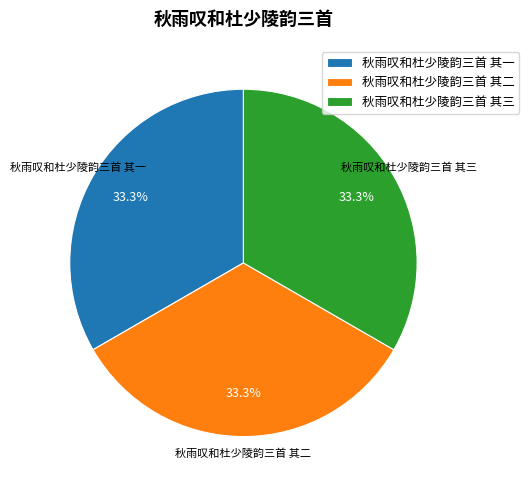

What percentage is NOT represented by 秋雨叹和杜少陵韵三首 其三?

66.7%